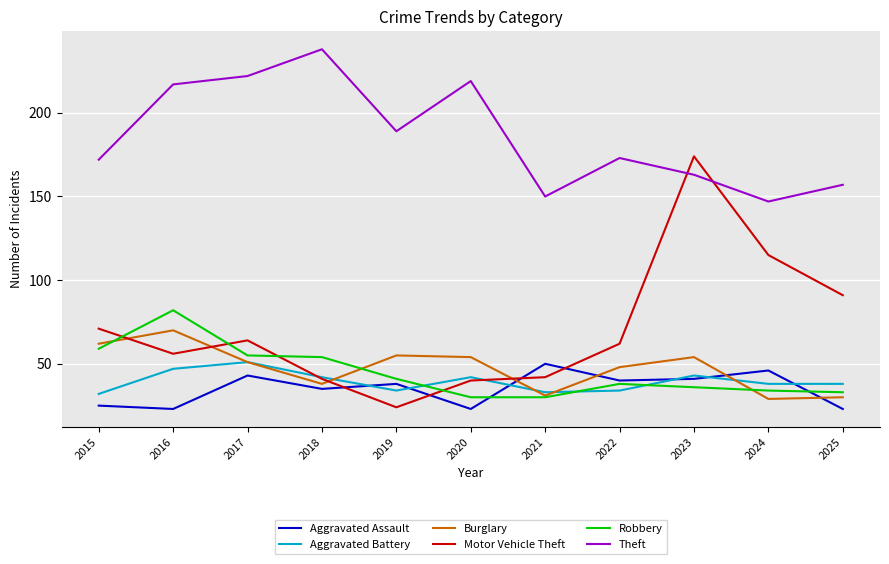

Where does the Theft series first go above 173?

2016